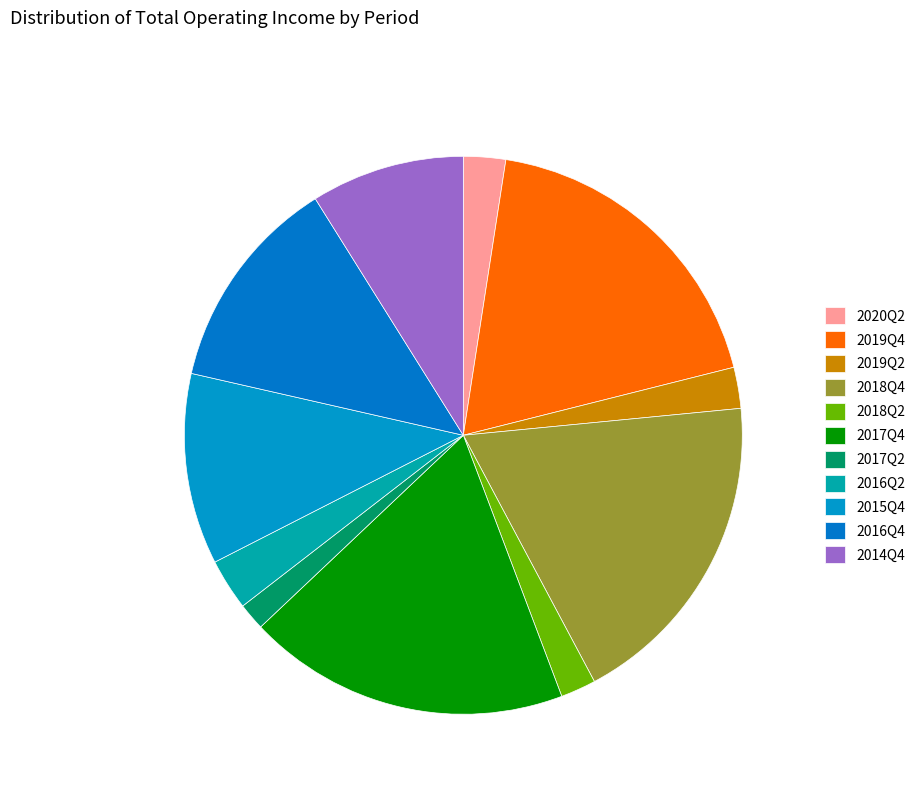

Count the number of slices in the pie.

11